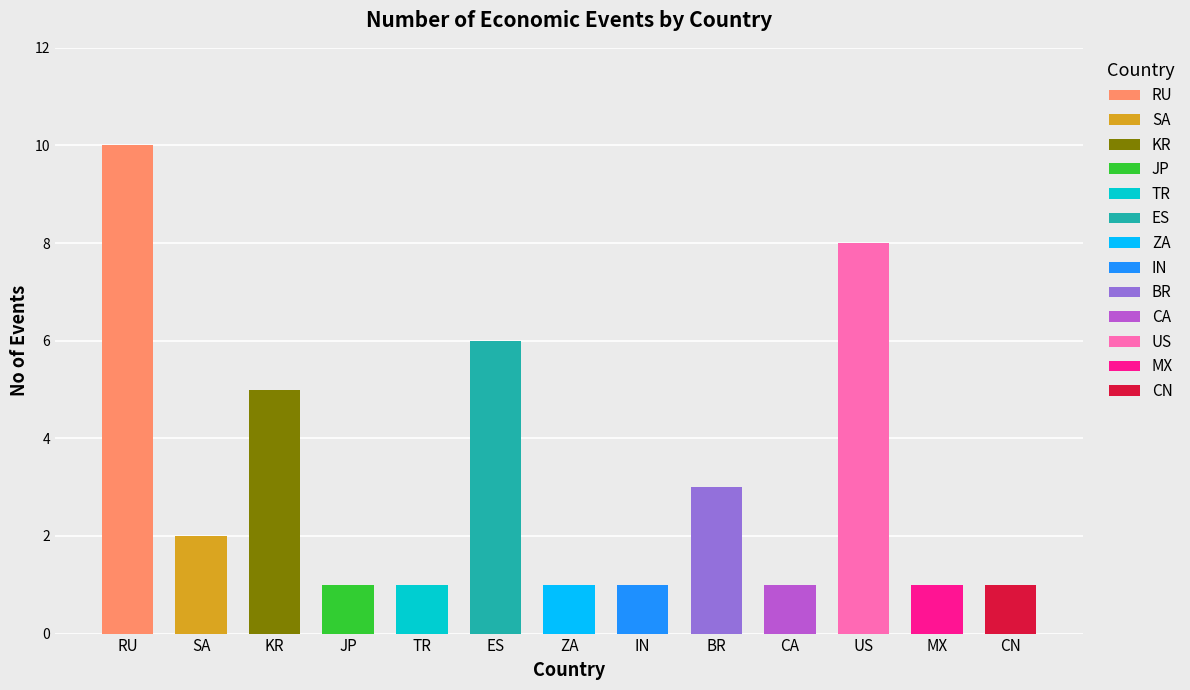

Rank the categories by value from lowest to highest.

JP, TR, ZA, IN, CA, MX, CN, SA, BR, KR, ES, US, RU